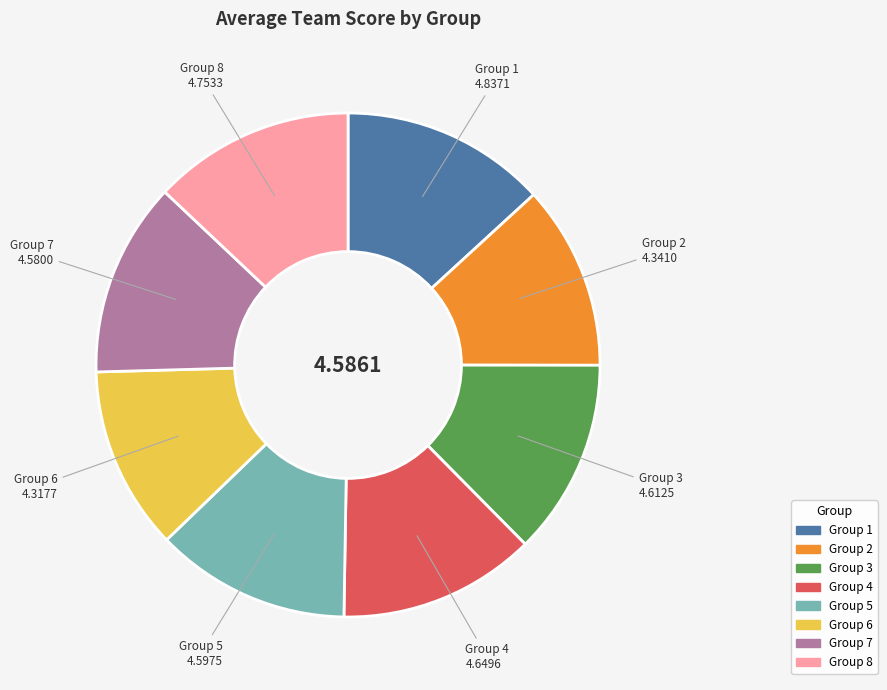

Is there a majority slice in this chart?

No